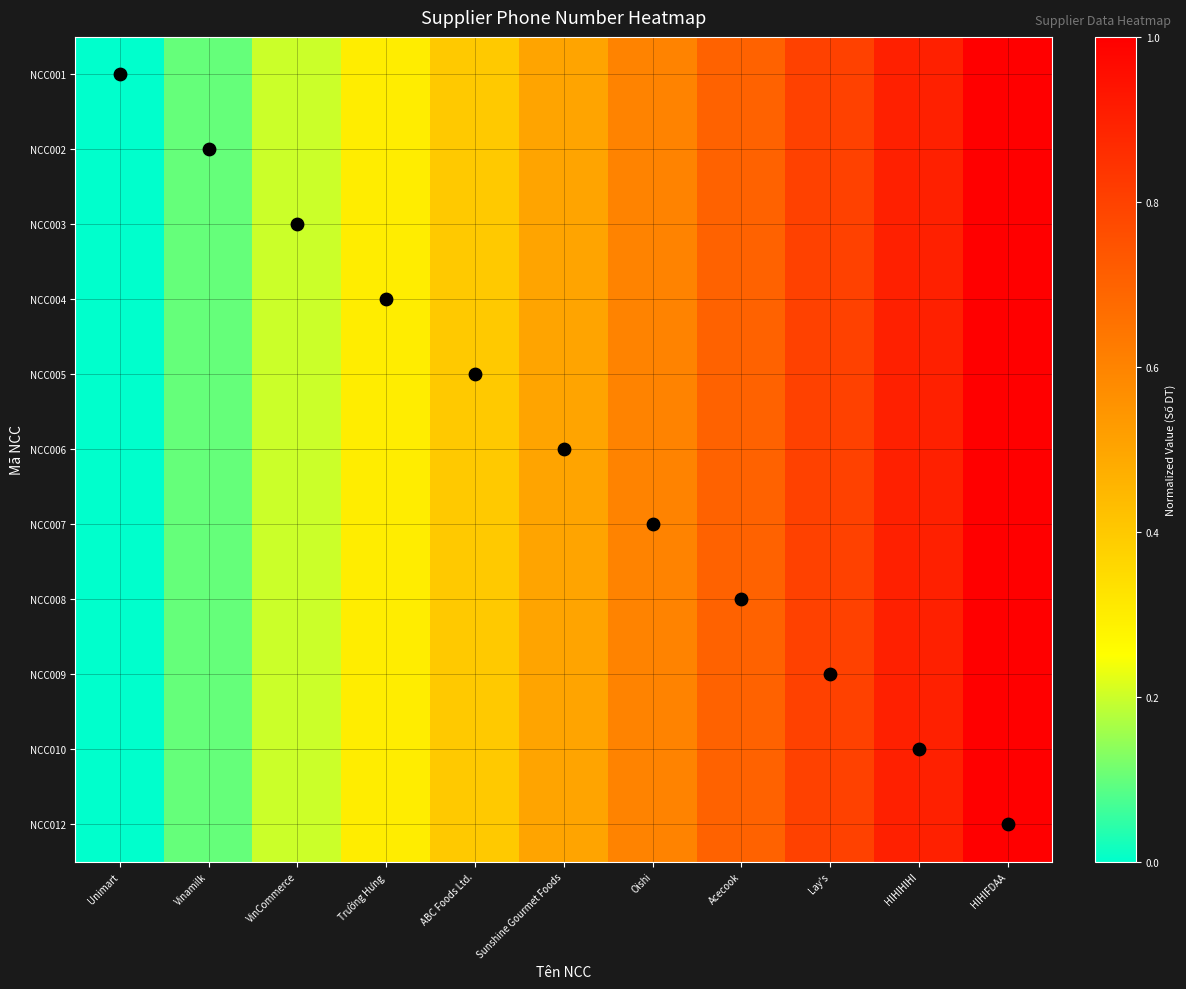

How many series are shown in this chart?

11